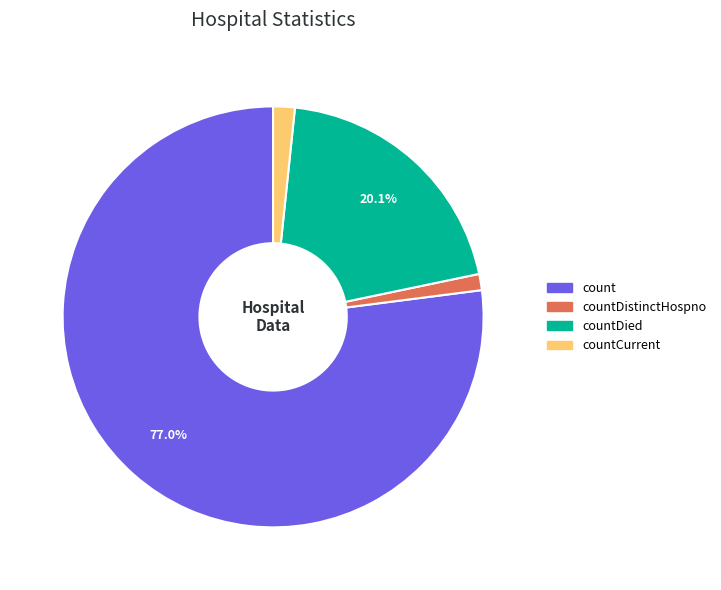

Does any single category account for the majority?

Yes